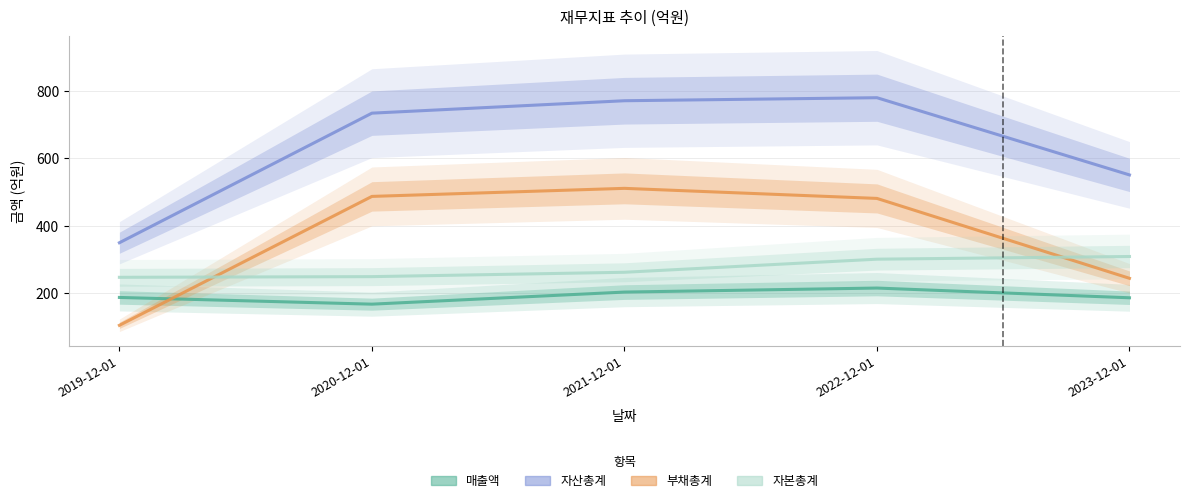

Which series changed the most between 2019-12-01 and 2022-12-01?

자산총계